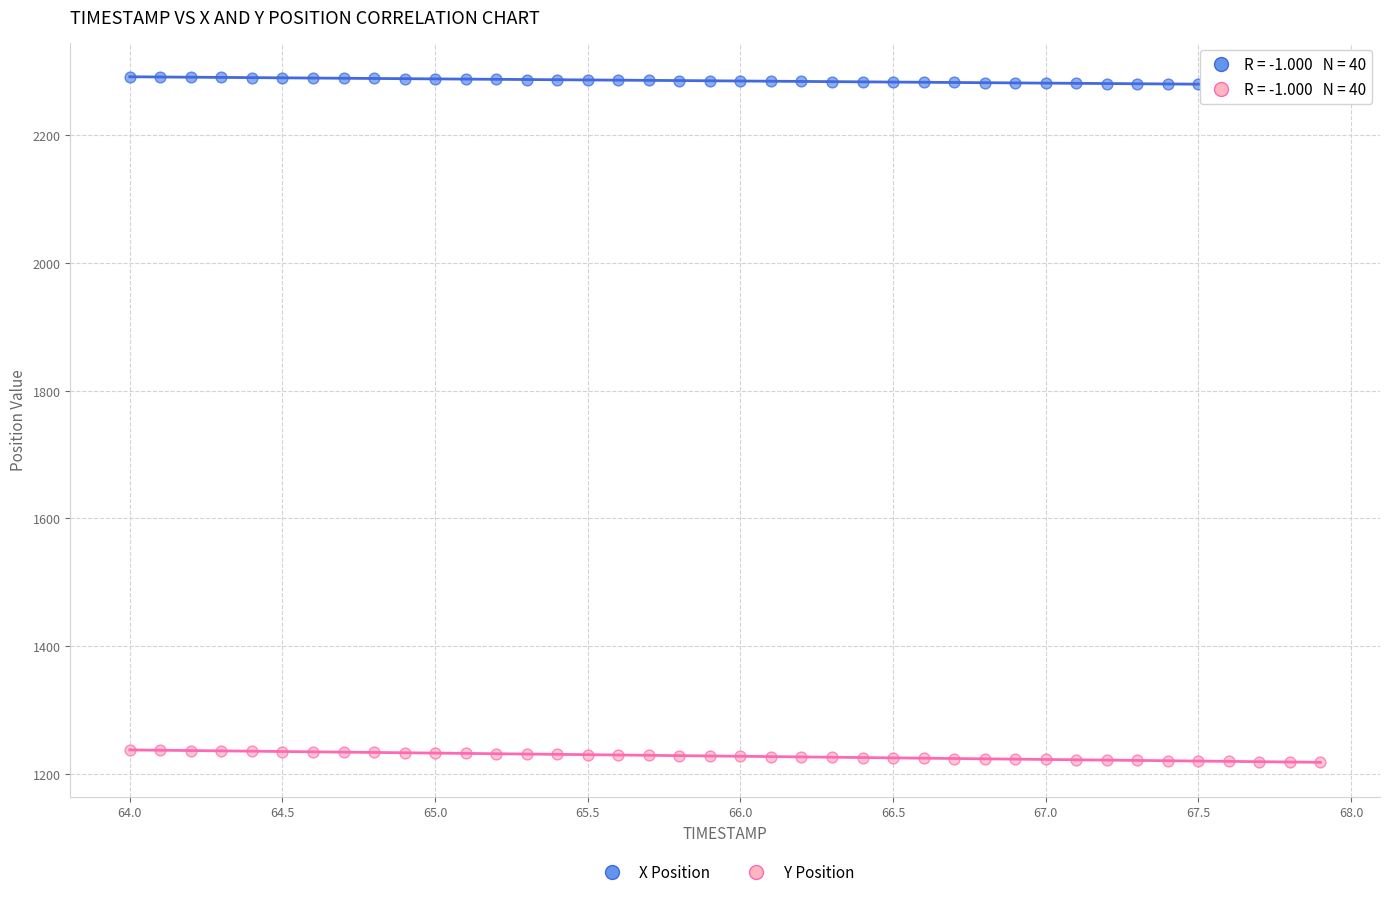

Which series reaches the maximum Y coordinate?

X Position